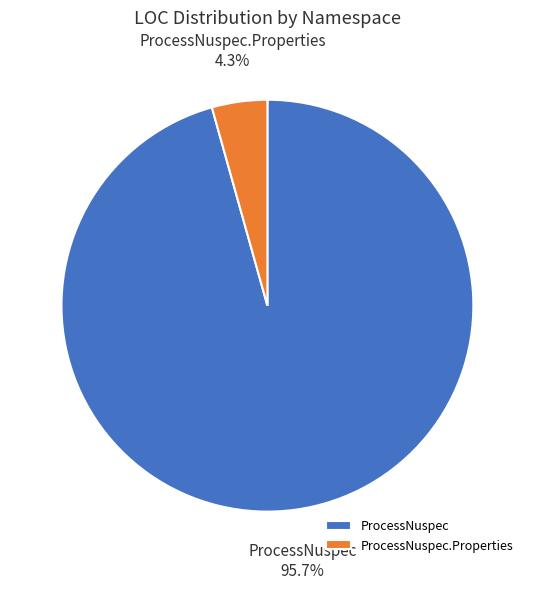

Which has a higher value, ProcessNuspec.Properties or ProcessNuspec?

ProcessNuspec